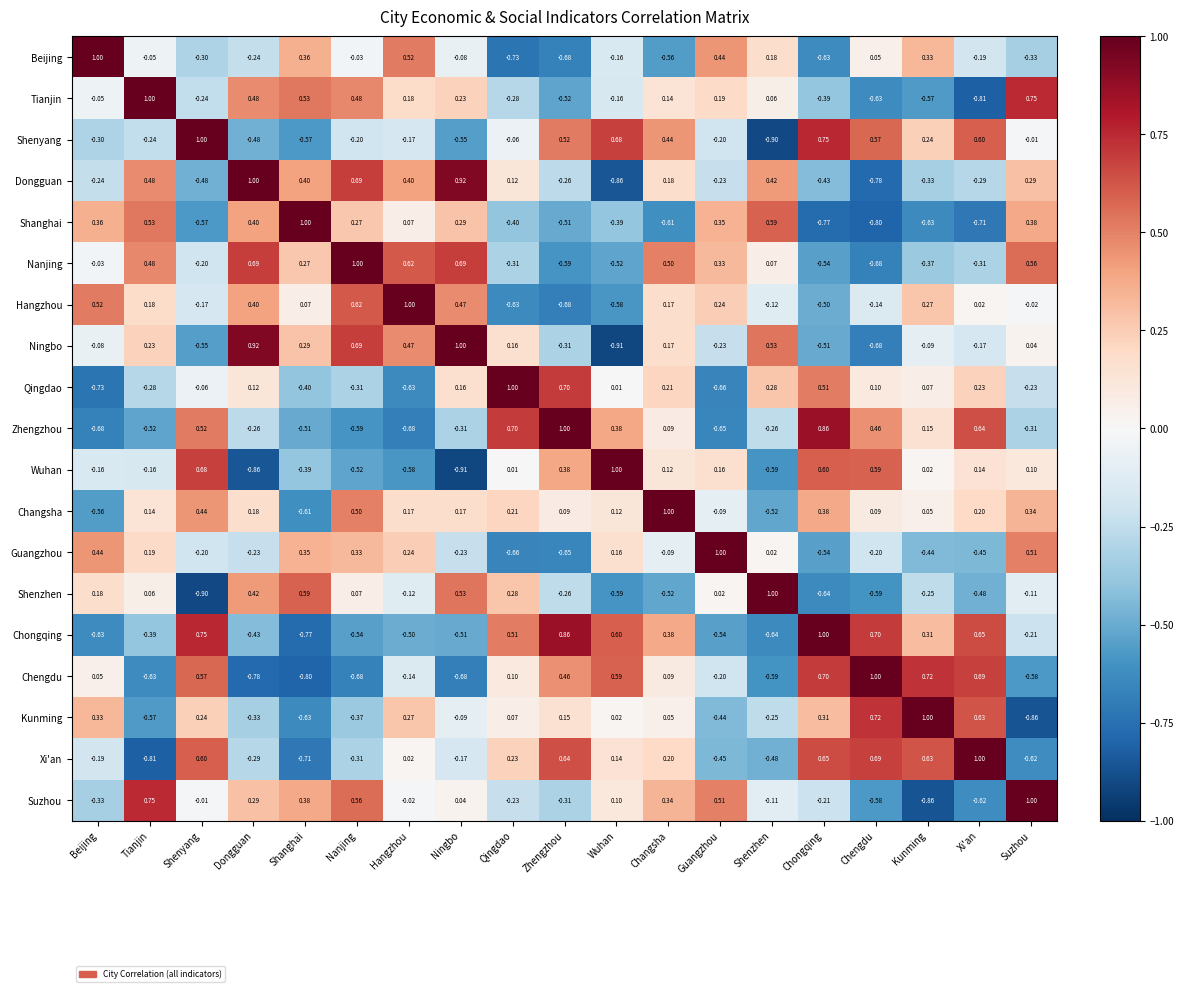

Where does the Zhengzhou series first go above 0?

Shenyang